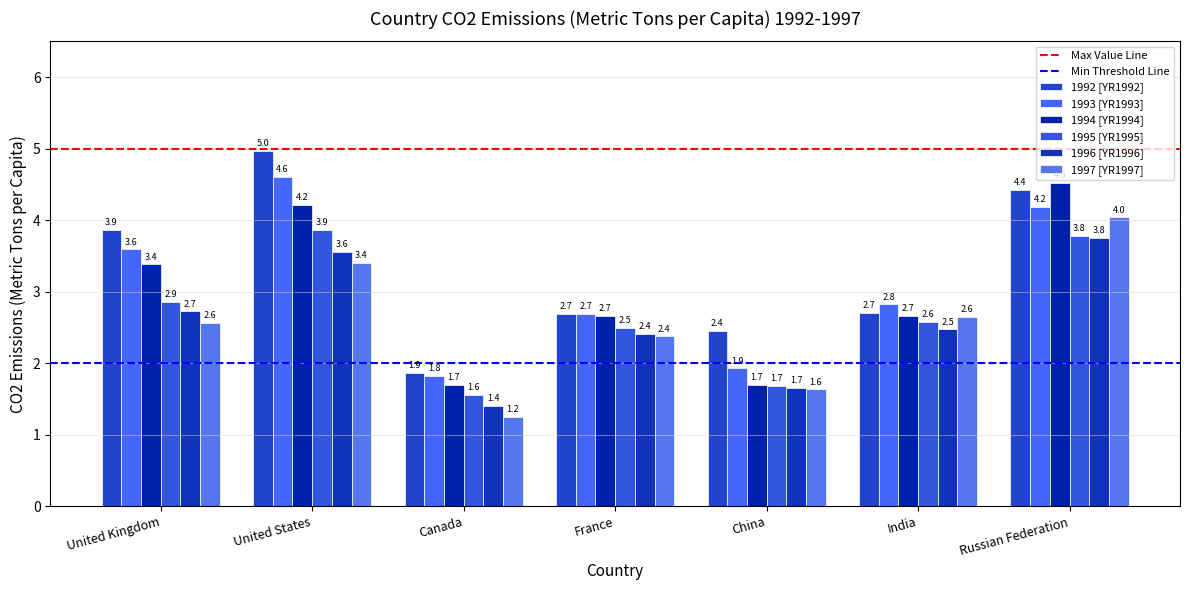

How many bars are there in each group?

6